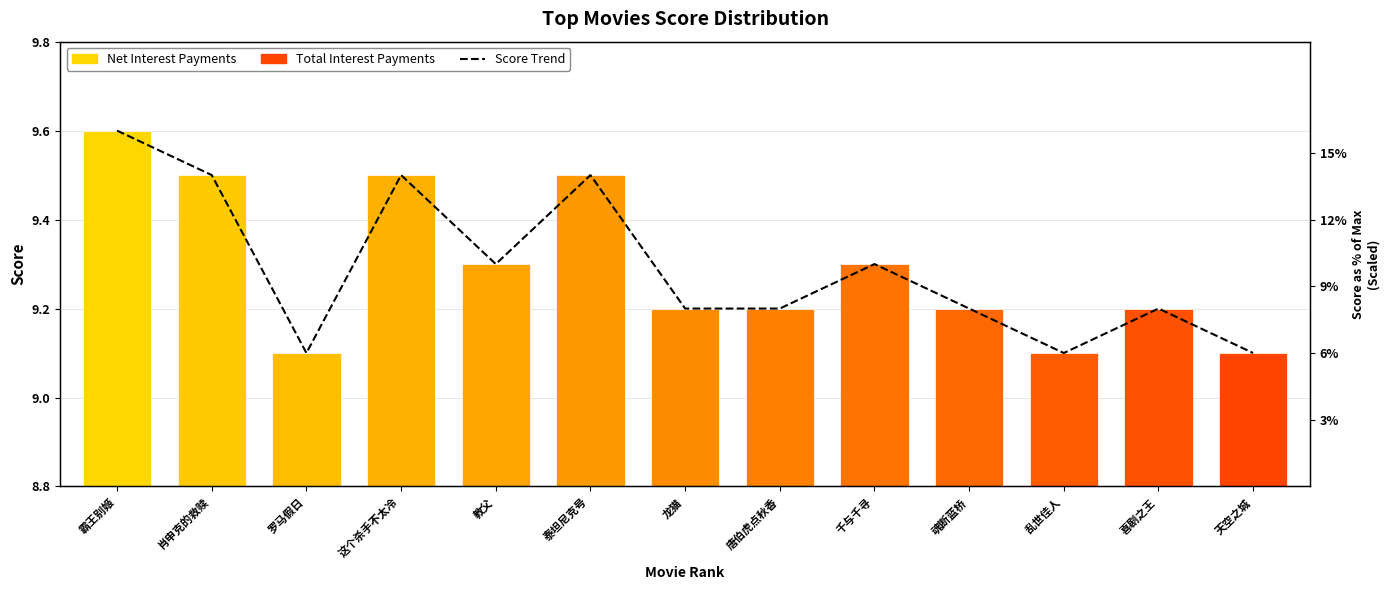

Reading right to left, what are all the values shown in this chart?

9.1	9.2	9.1	9.2	9.3	9.2	9.2	9.5	9.3	9.5	9.1	9.5	9.6